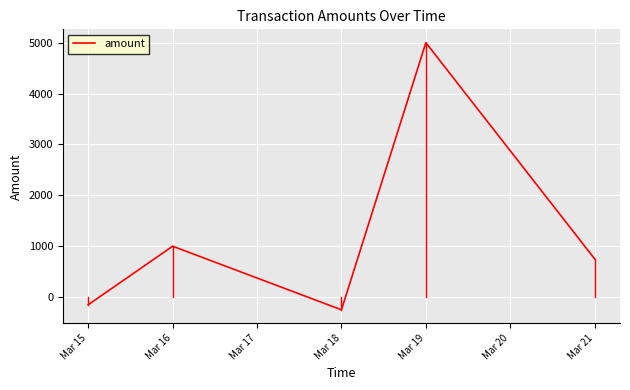

Which category has the highest value across all series?

Mar 19